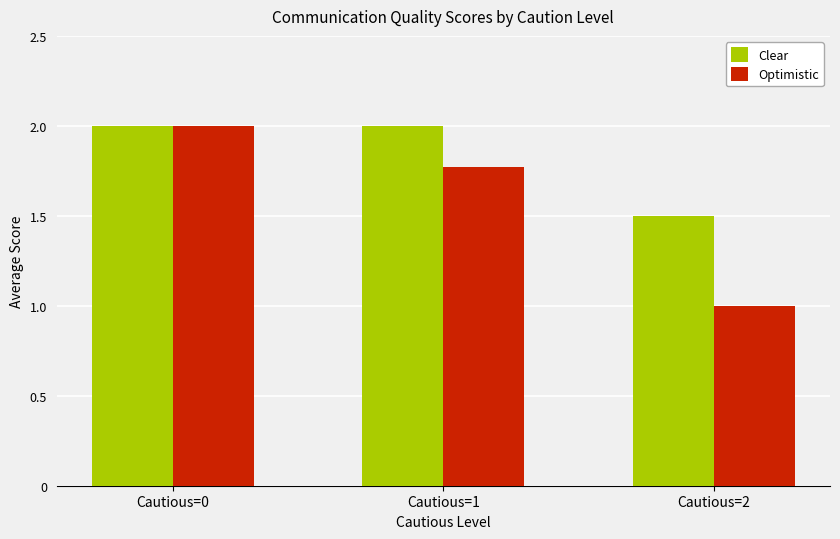

What are all the series names shown in the legend?

Clear, Optimistic